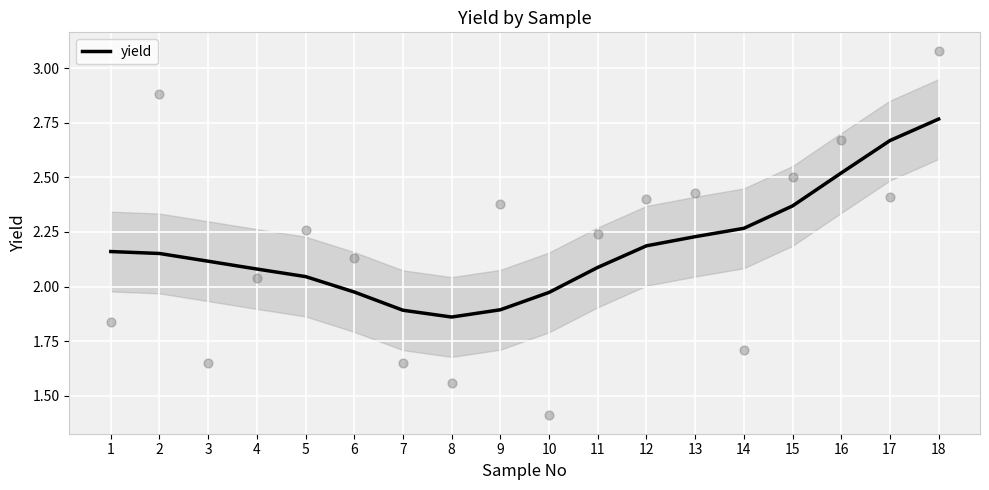

What is the ratio of the value at 17 to the value at 6?

1.4